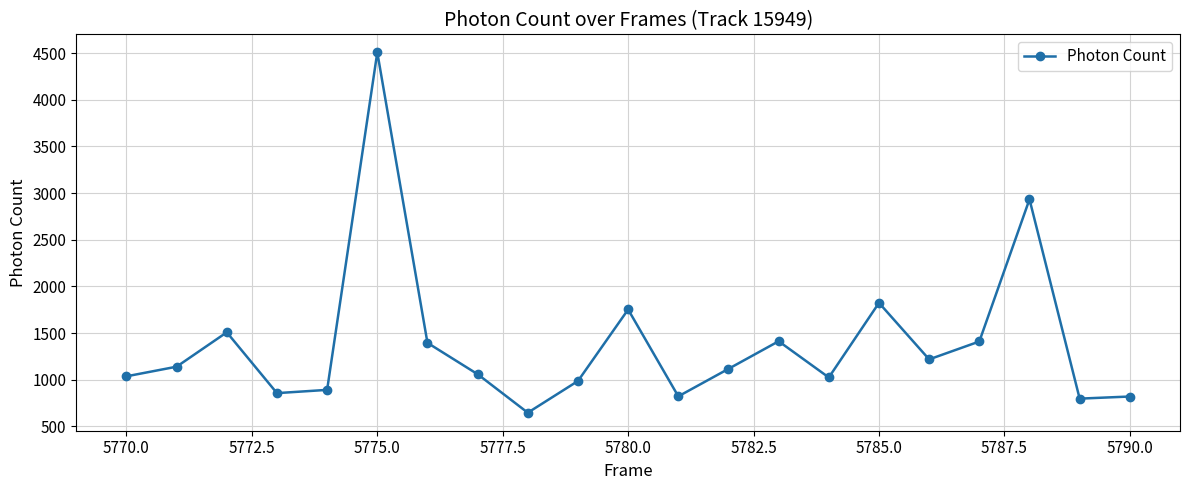

What is the maximum value shown in the chart?

4507.5